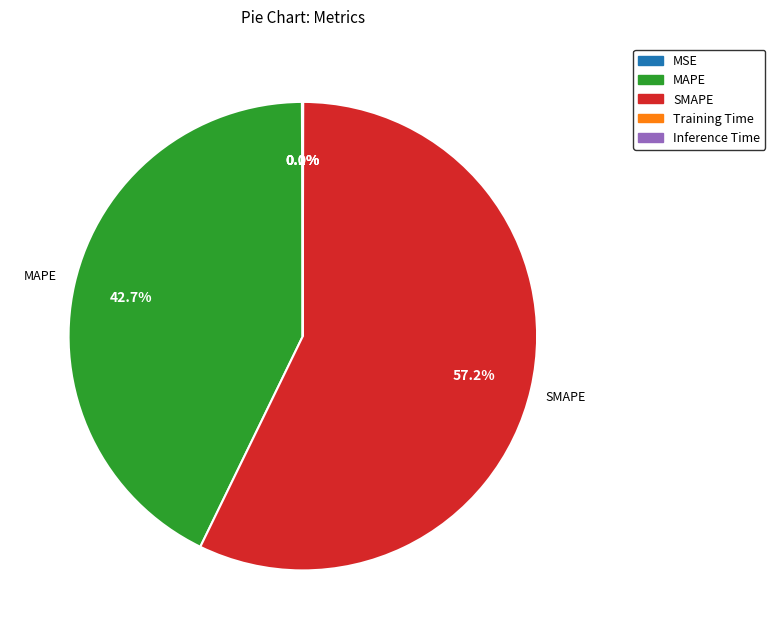

What is the largest slice in the pie chart?

SMAPE